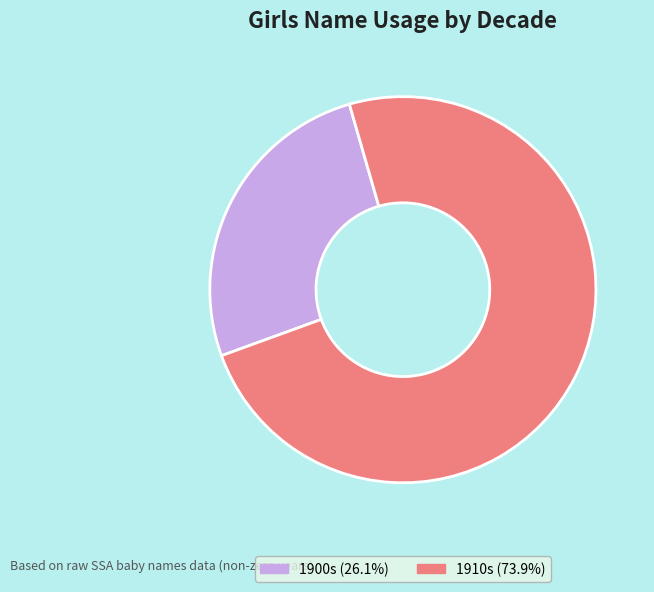

Is the sum of 1900s (26.1%) and 1910s (73.9%) greater than half?

Yes